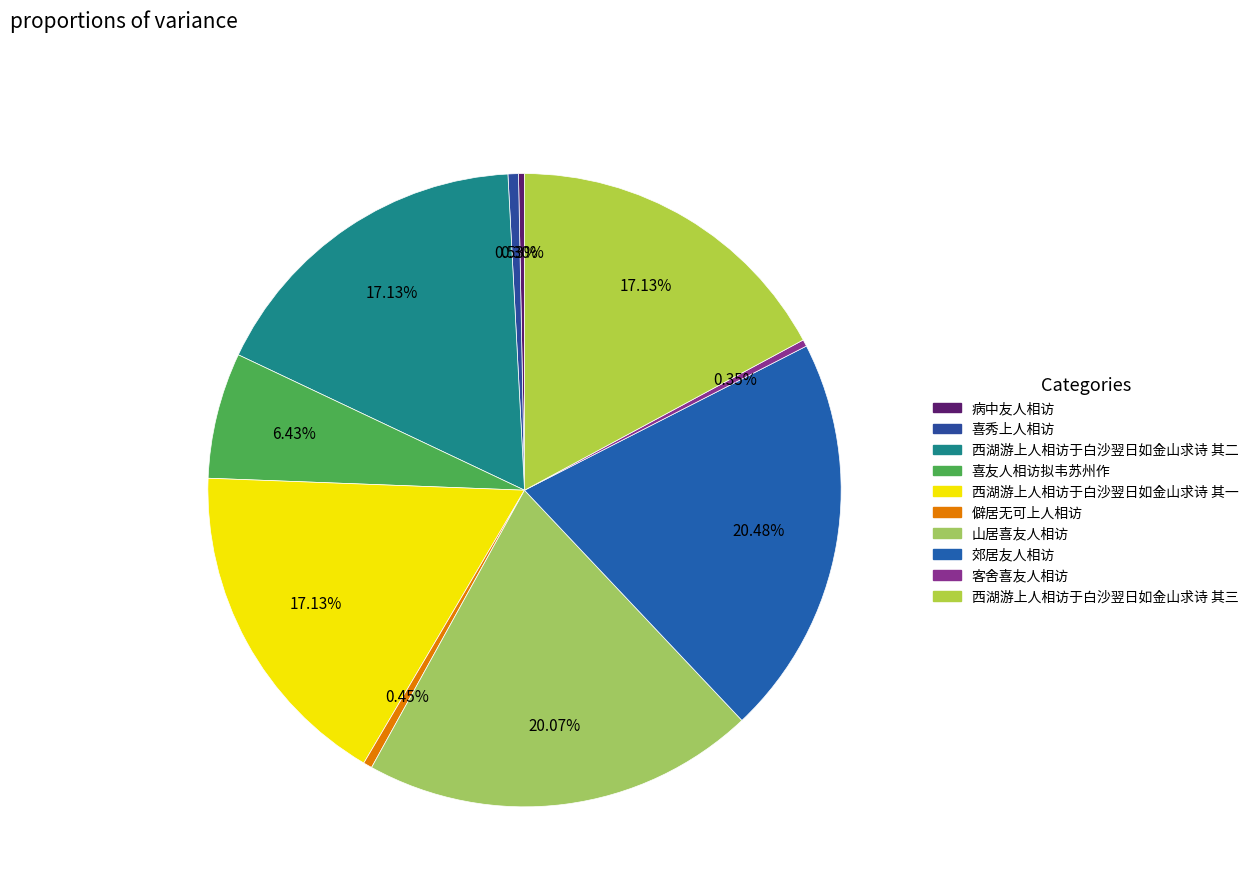

What is the smallest slice in the pie chart?

病中友人相访